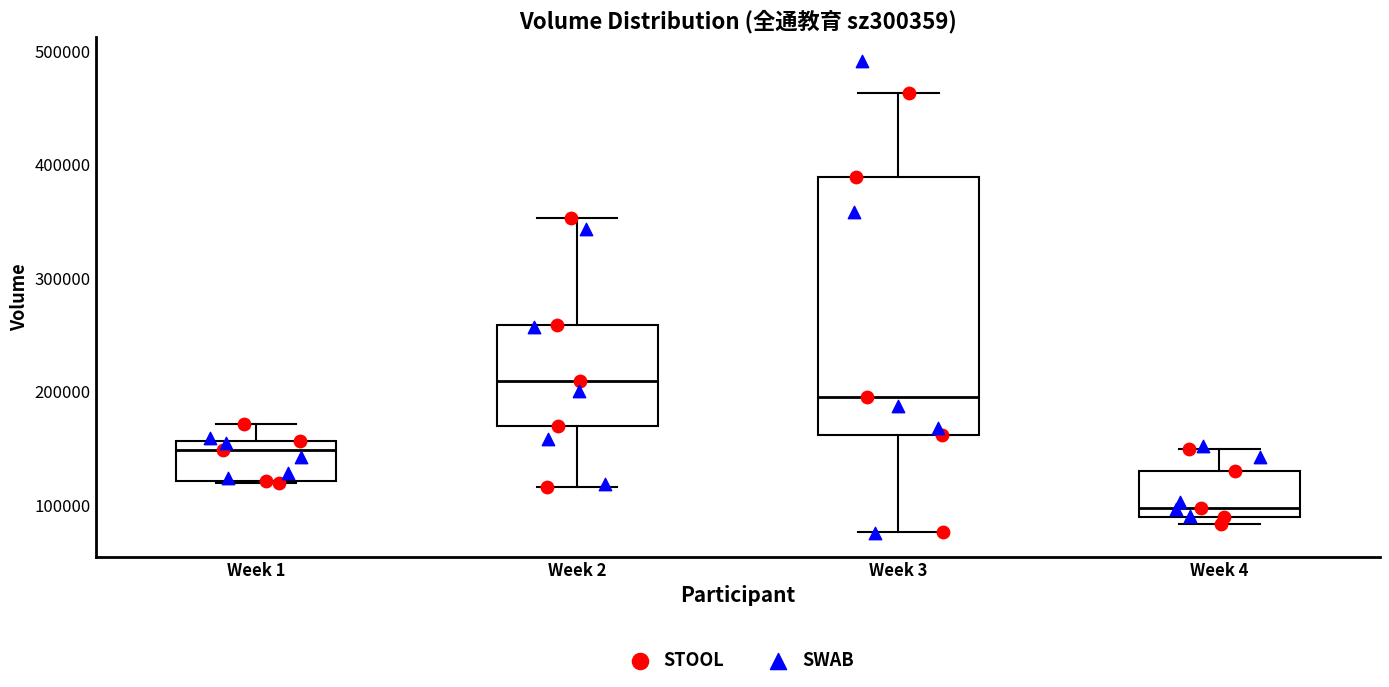

Reading left to right, transcribe this box plot: for each box, give where its median line is, the range the box spans, and where its two whiskers end, as read against the y-axis. The values are not printed on the chart, so give them approximately, as read against the axis.

Week 1: median 150000, box 120000 to 160000, whiskers 120000 to 170000
Week 2: median 210000, box 170000 to 260000, whiskers 120000 to 350000
Week 3: median 190000, box 160000 to 390000, whiskers 80000 to 460000
Week 4: median 100000, box 90000 to 130000, whiskers 80000 to 150000